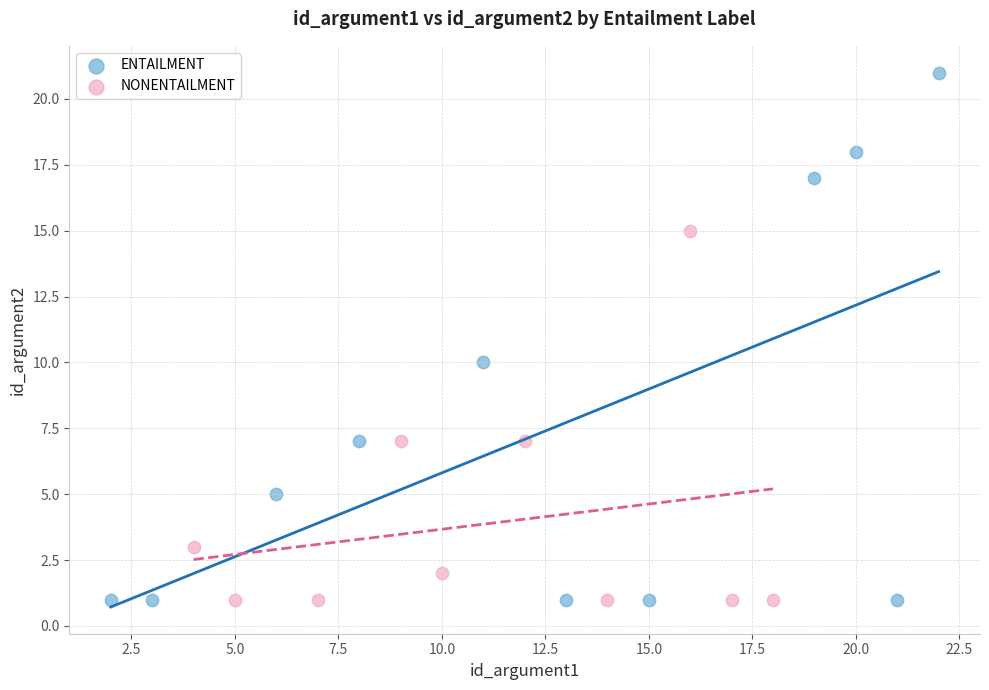

Which series contains the highest Y value?

ENTAILMENT